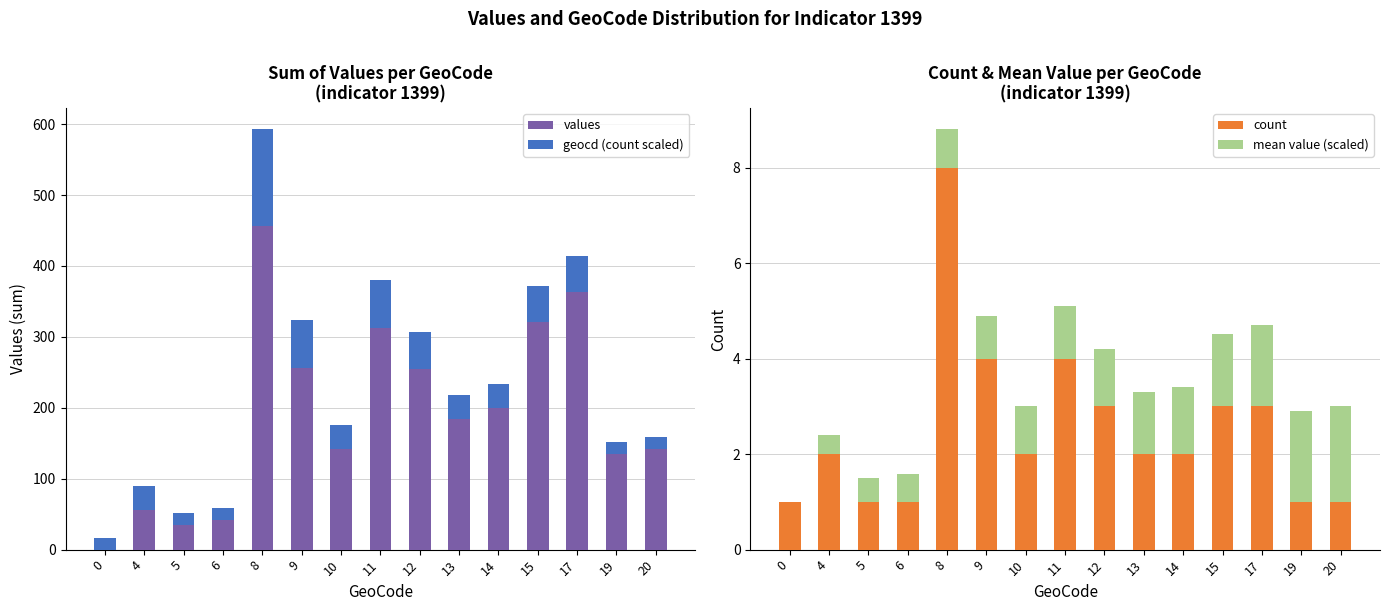

Where is values nearest to the value 228?

12